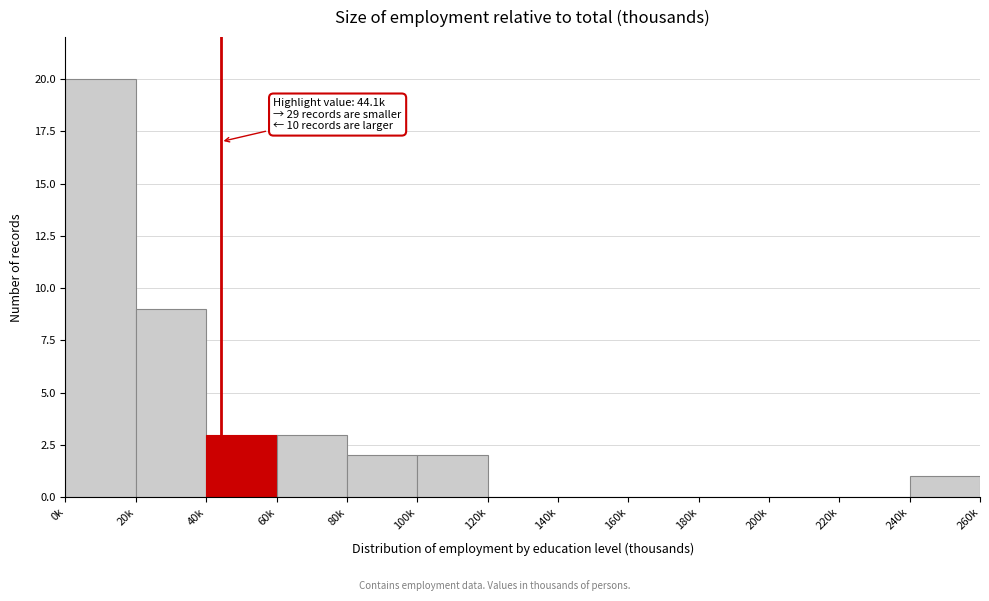

Reading right to left, list all the values displayed in this chart.

240k=1	220k=0	200k=0	180k=0	160k=0	140k=0	120k=0	100k=2	80k=2	60k=3	40k=3	20k=9	0k=20